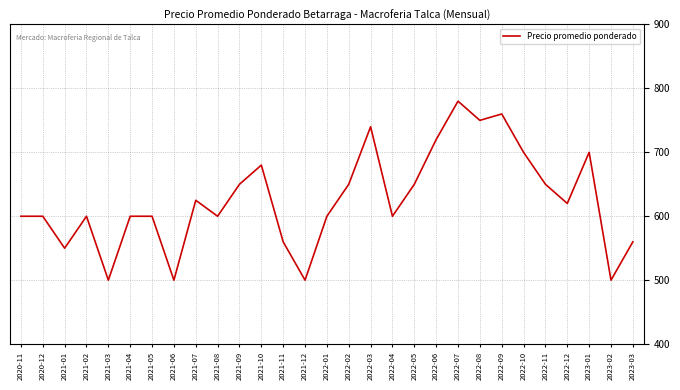

What is the sum of the values at 2021-09 and 2022-01?

1250